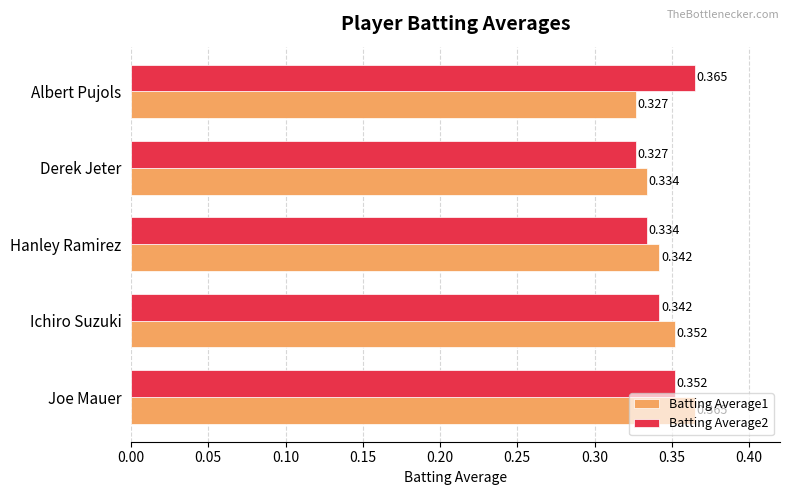

Rank the categories by Batting Average2 value from highest to lowest.

Albert Pujols, Joe Mauer, Ichiro Suzuki, Hanley Ramirez, Derek Jeter